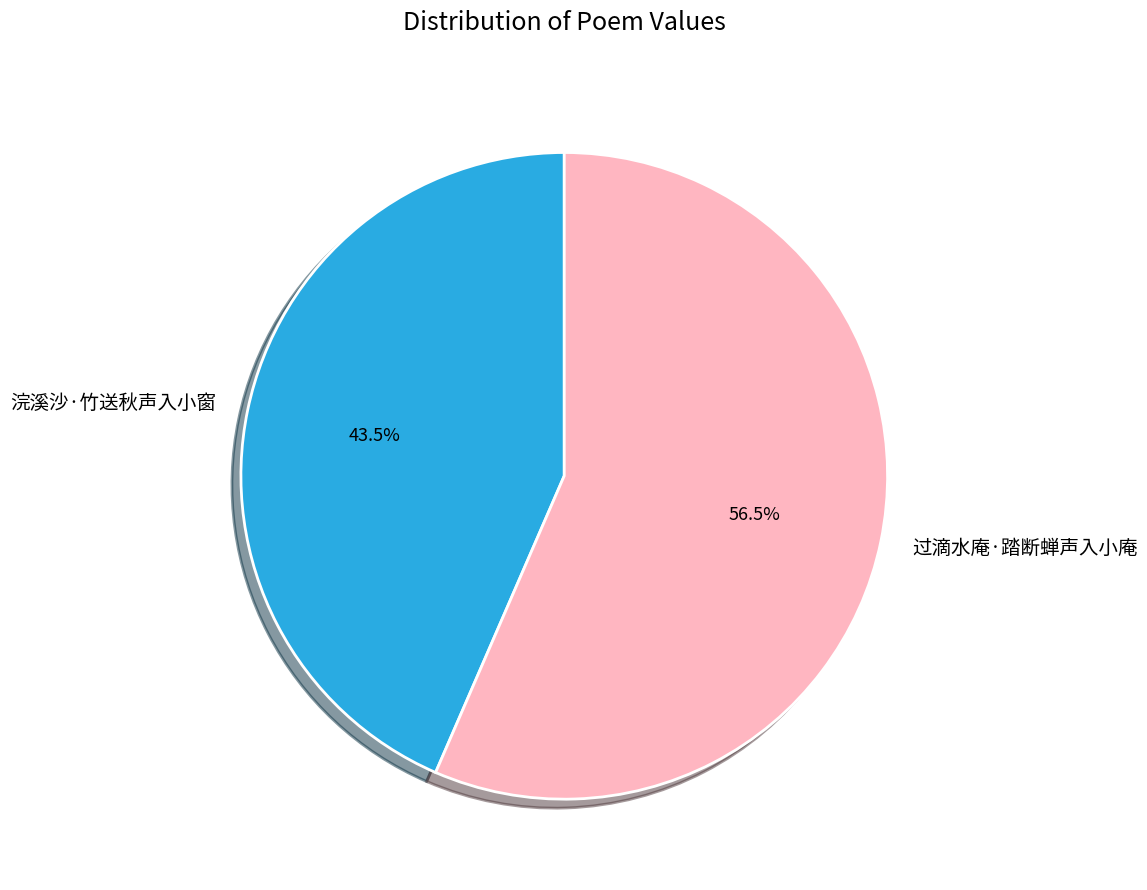

To the nearest percent, what is the average slice percentage?

50%